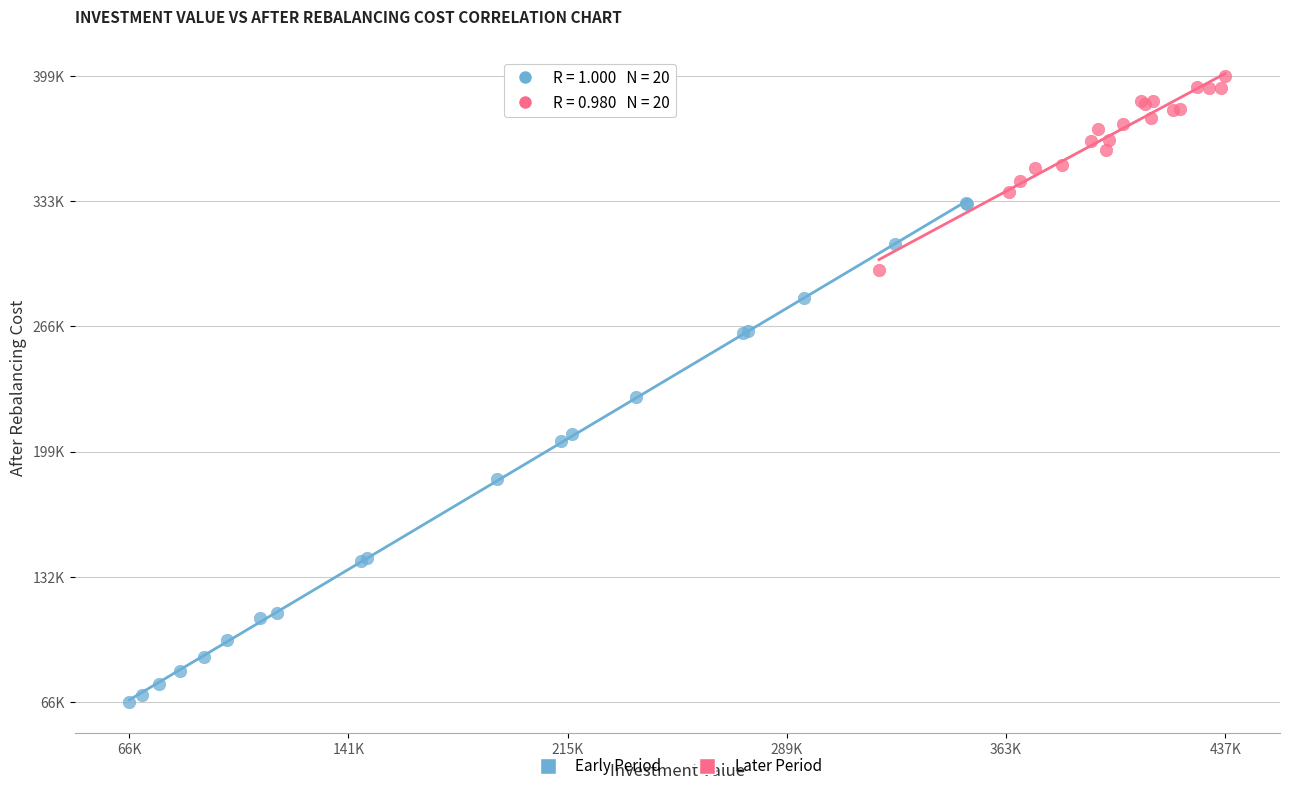

Which series reaches the minimum Y coordinate?

Early Period